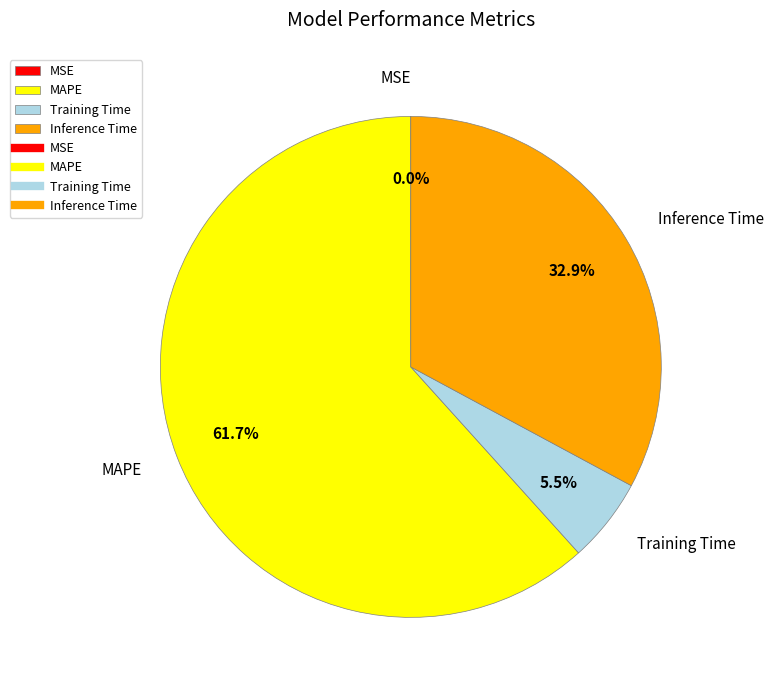

Between Inference Time and MAPE, which is larger?

MAPE